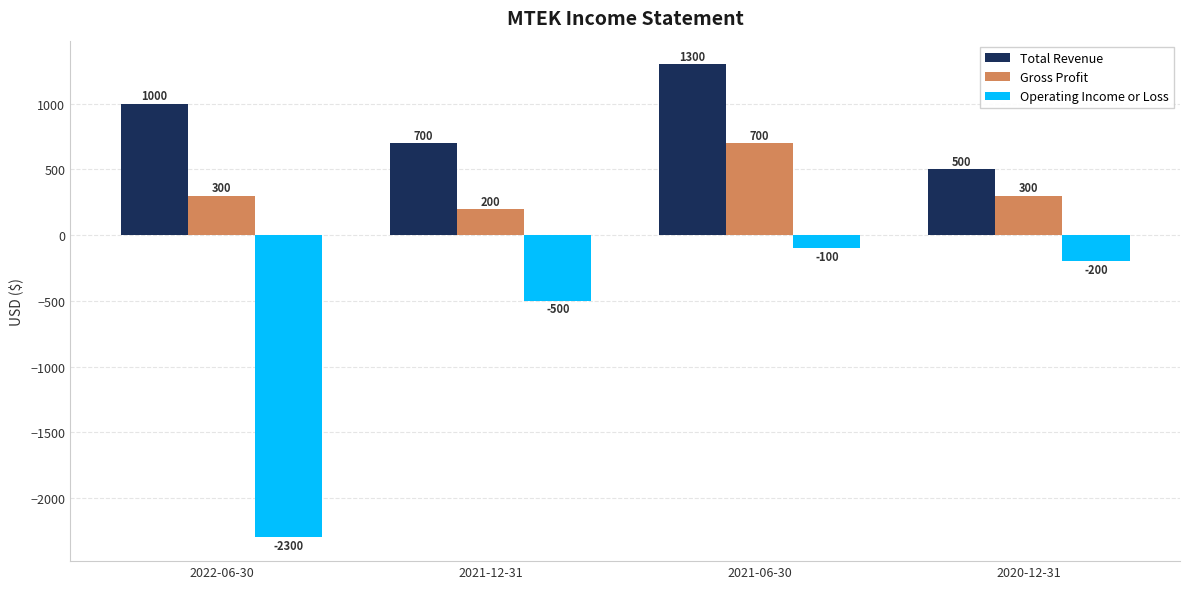

Between 2022-06-30 and 2021-06-30, which series saw the biggest shift?

Operating Income or Loss